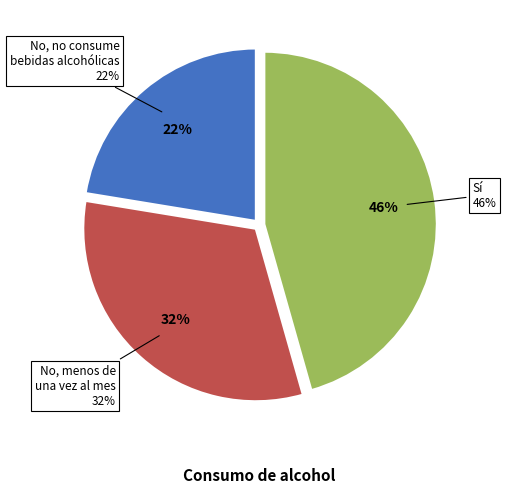

What percentage is NOT represented by No, menos de
una vez al mes?

68.0%